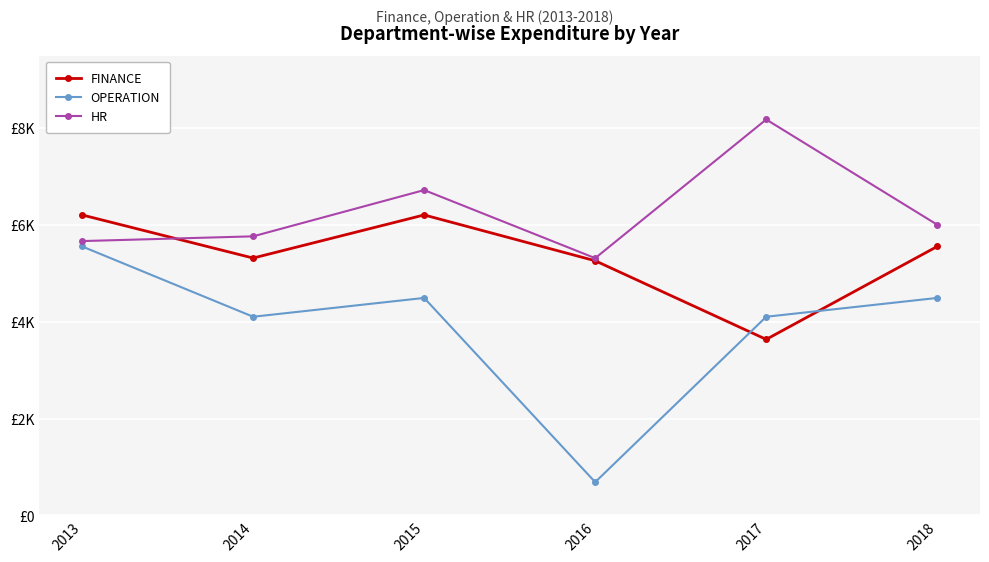

Does the chart display data point markers on the line(s)?

Yes